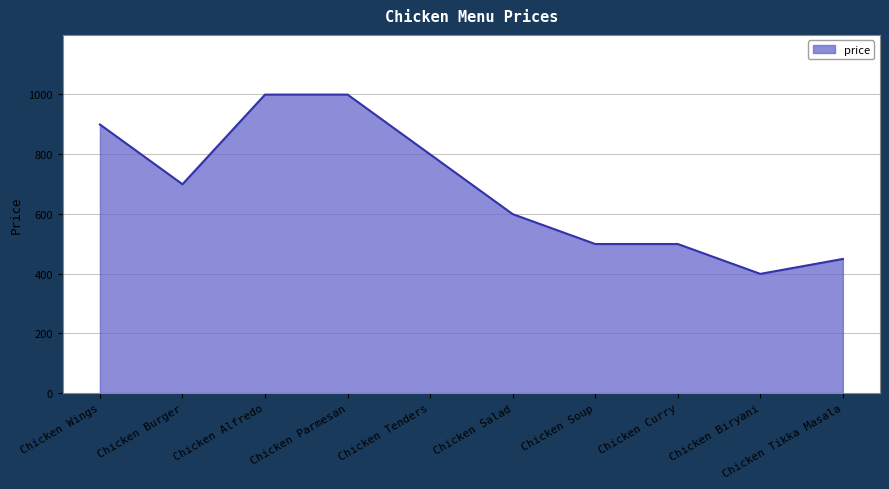

At which category does the chart reach its minimum across all series?

Chicken Biryani